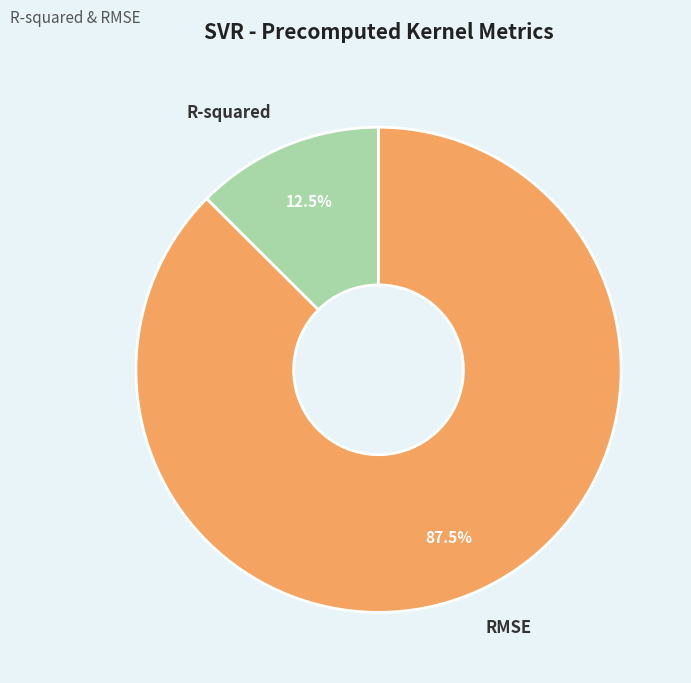

Rank the categories by value from highest to lowest.

RMSE, R-squared